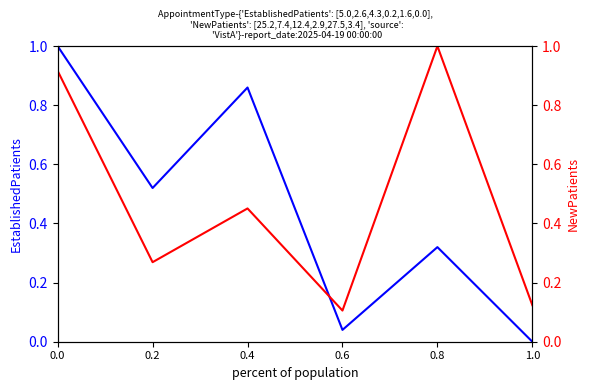

What is the difference between the NewPatients values at 0.4 and 0.2?

0.2